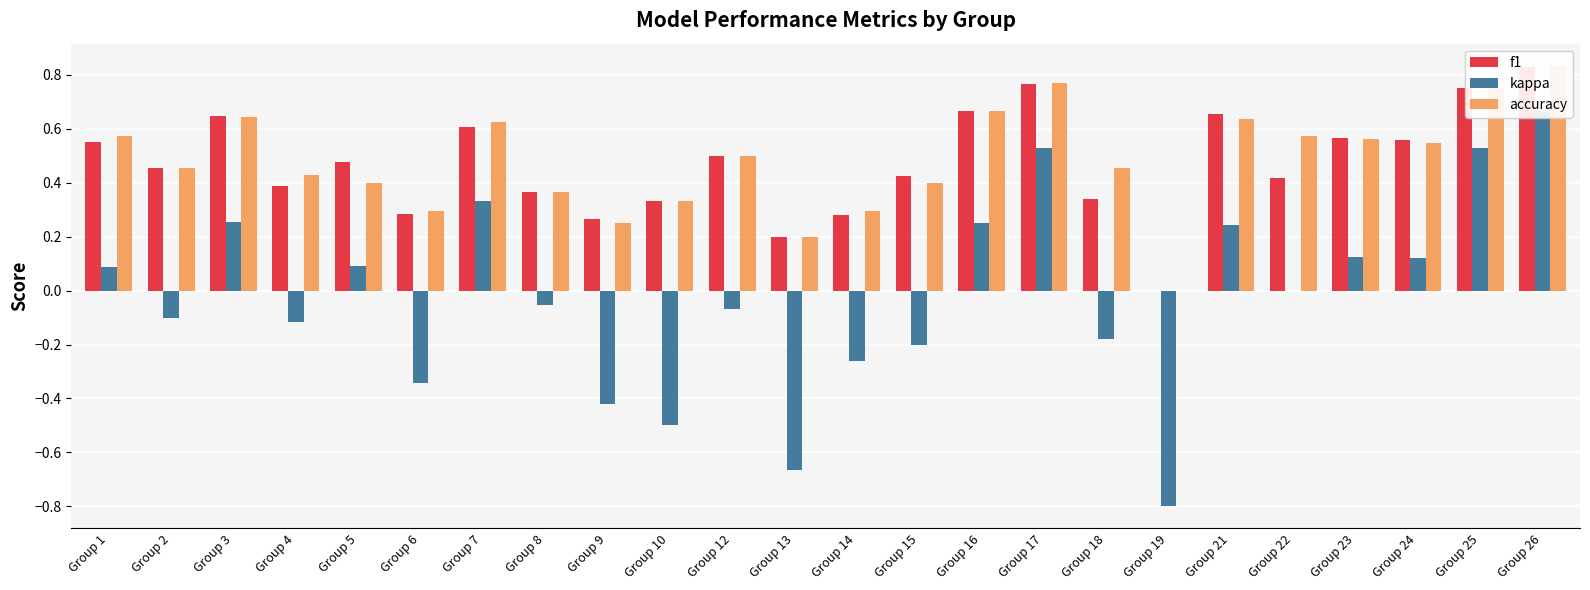

What is the value of the kappa bar at the 12th from the left?

-0.7